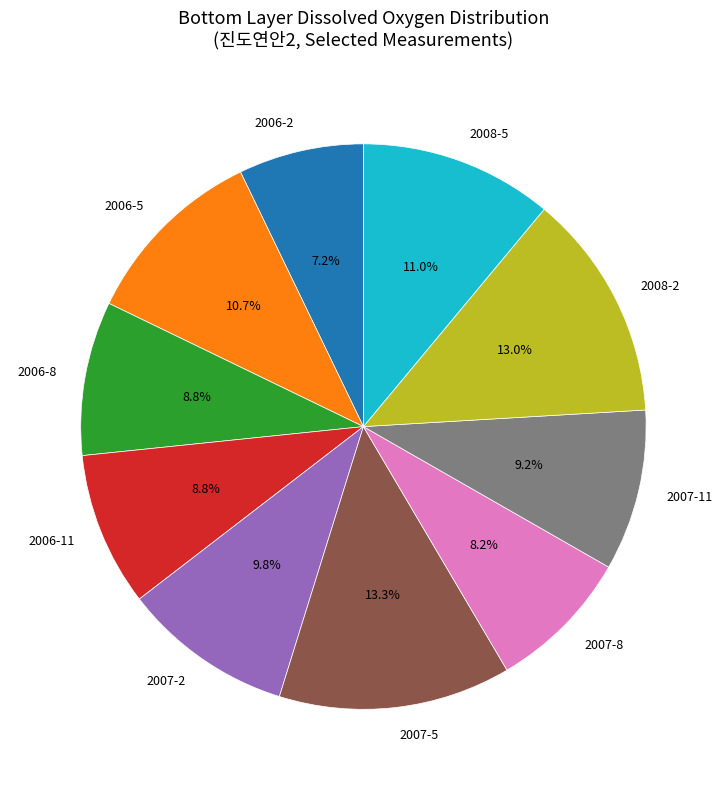

To the nearest percent, what is the difference between the 2008-2 and 2007-8 slice percentages?

5%